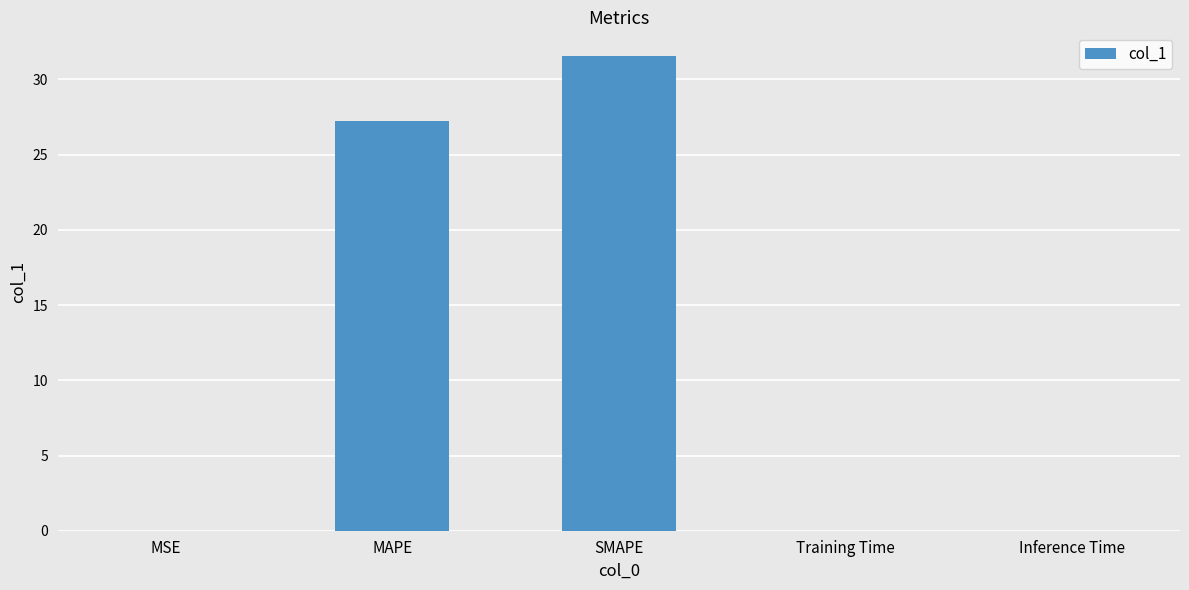

What is the change in value from MAPE to Inference Time?

-27.2